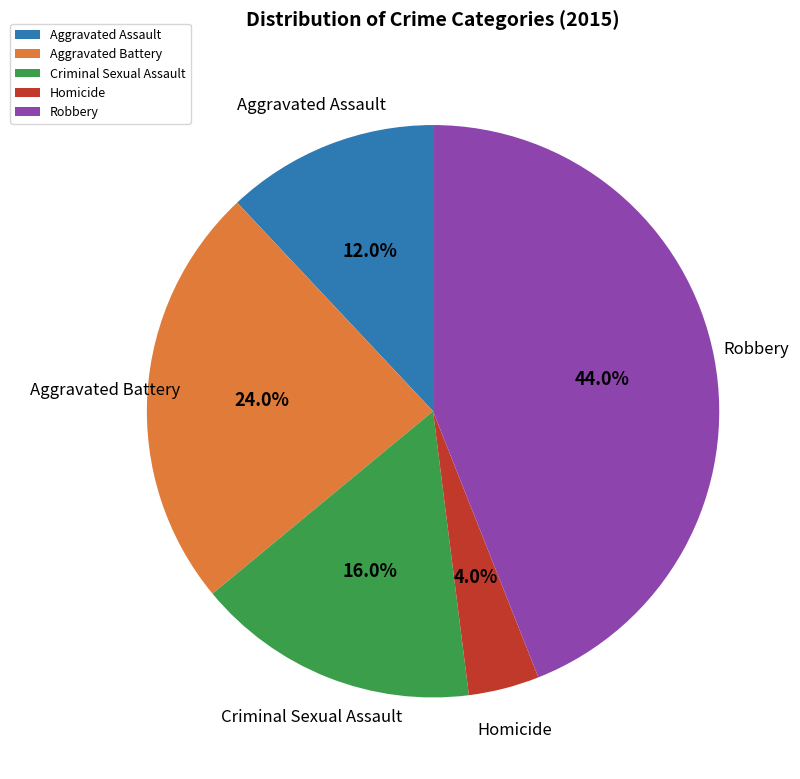

Rank the categories by value from highest to lowest.

Robbery, Aggravated Battery, Criminal Sexual Assault, Aggravated Assault, Homicide